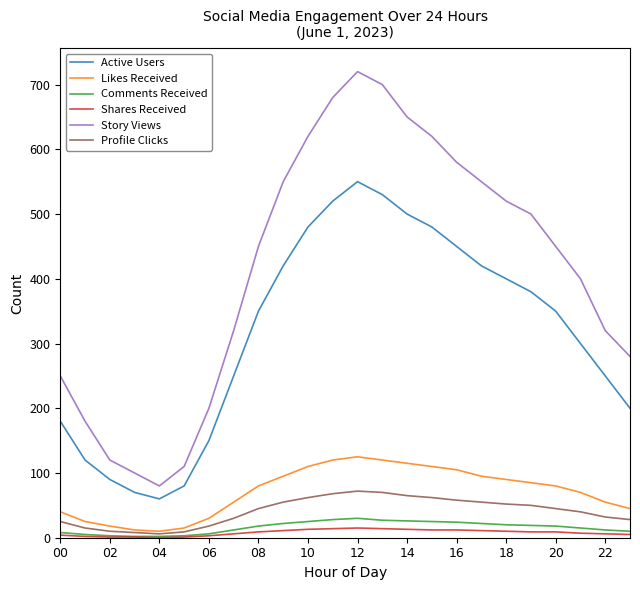

Which series has the largest total across all categories?

Story Views